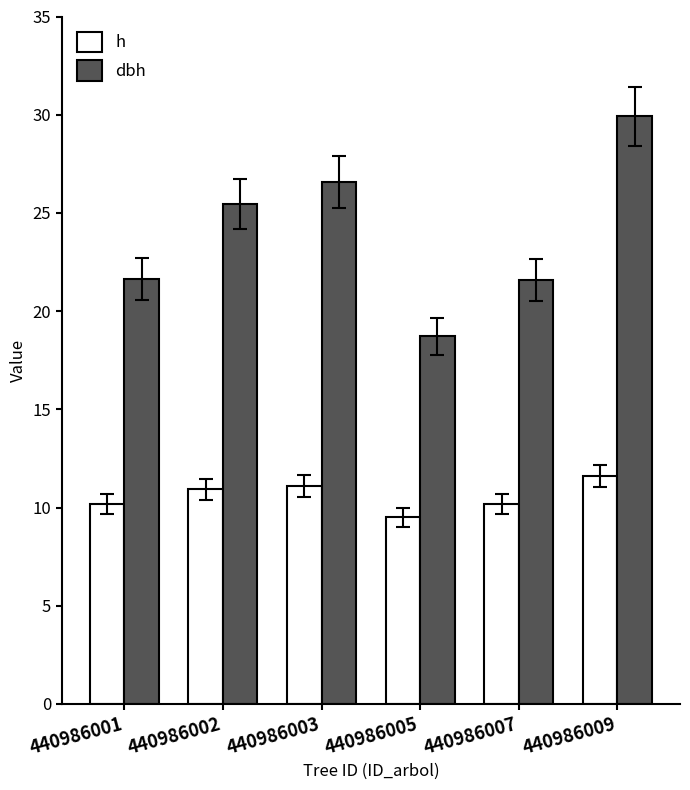

What is the total value across all series at 440986009?

41.5